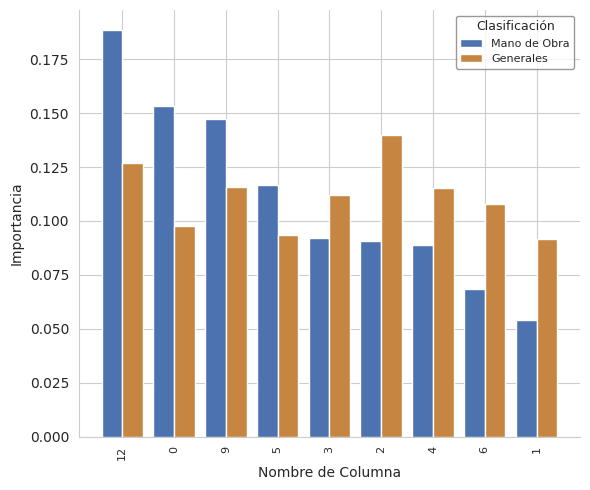

Is the value of Mano de Obra at 0 greater than the value of Generales at 5?

Yes